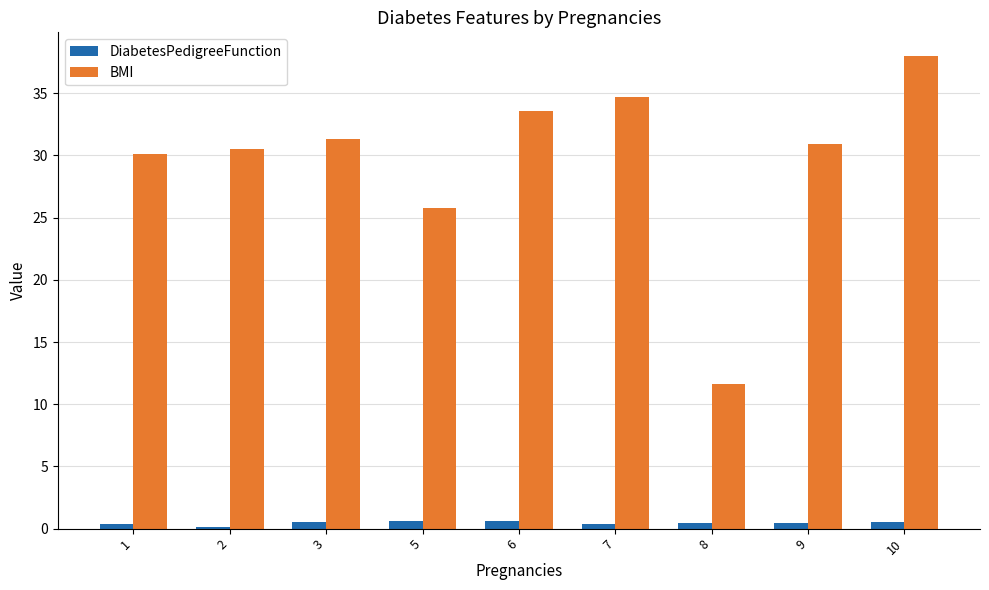

What is the sum of the BMI values at 8 and 5?

37.5